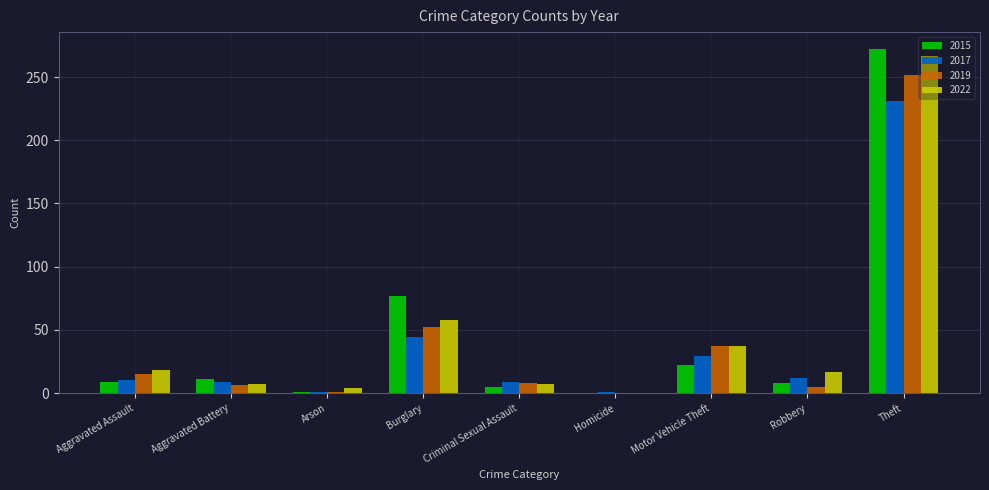

What is the greatest value displayed?

272